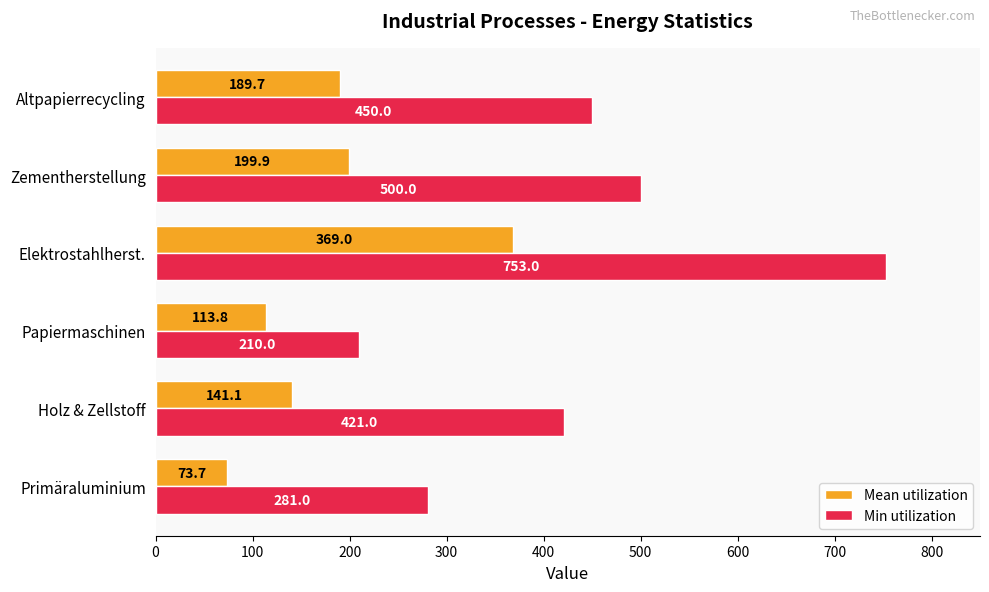

At which label is Min utilization closest to 481?

Zementherstellung